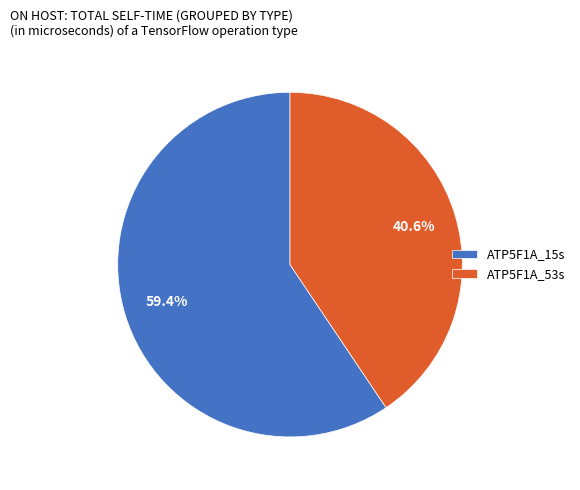

What percentage is the ATP5F1A_53s slice, to the nearest percent?

41%